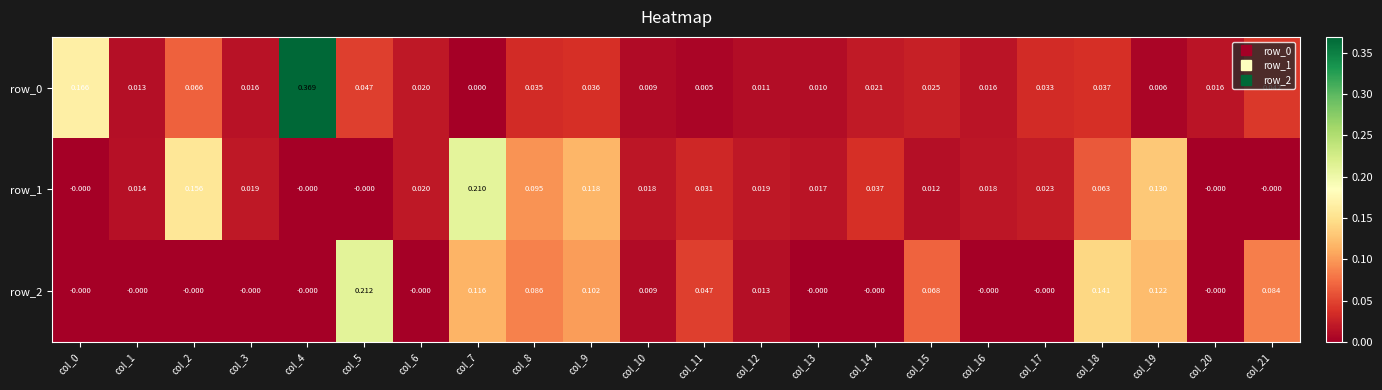

Is the value of row_0 at col_10 greater than the value of row_1 at col_15?

No